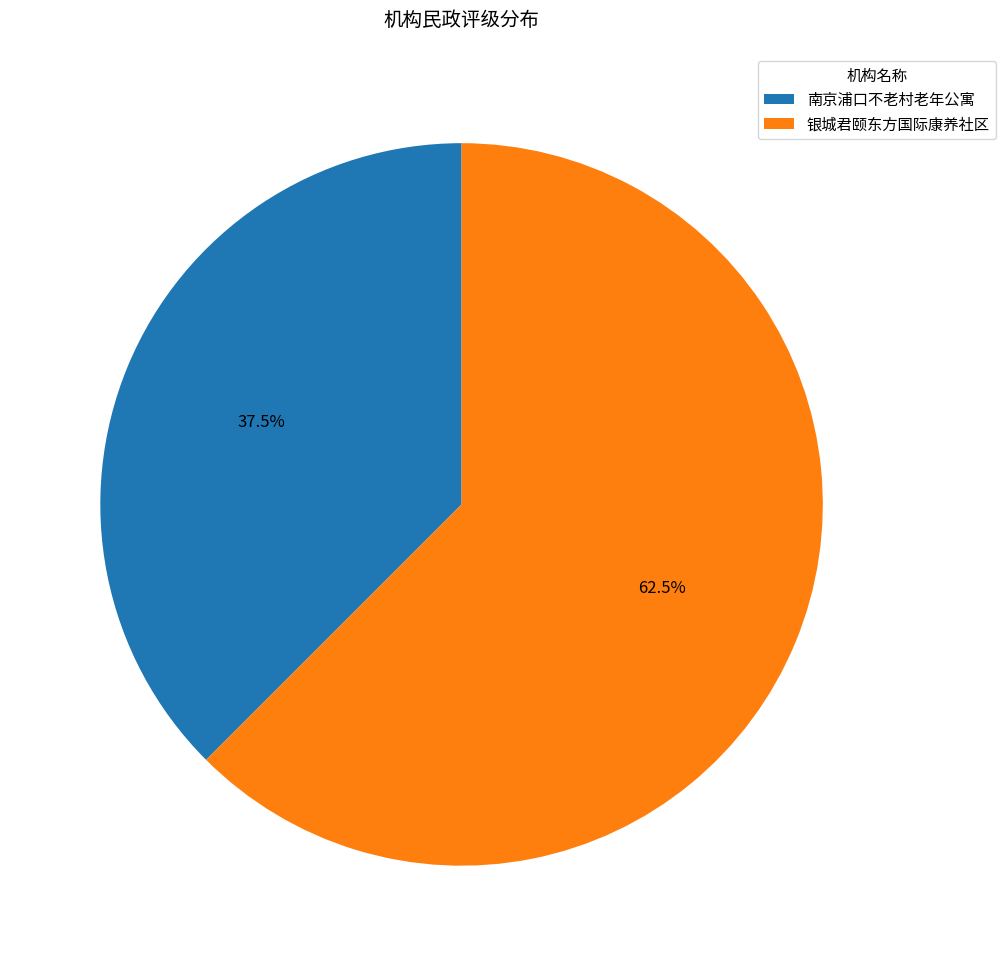

Which category has the biggest portion of the pie?

银城君颐东方国际康养社区